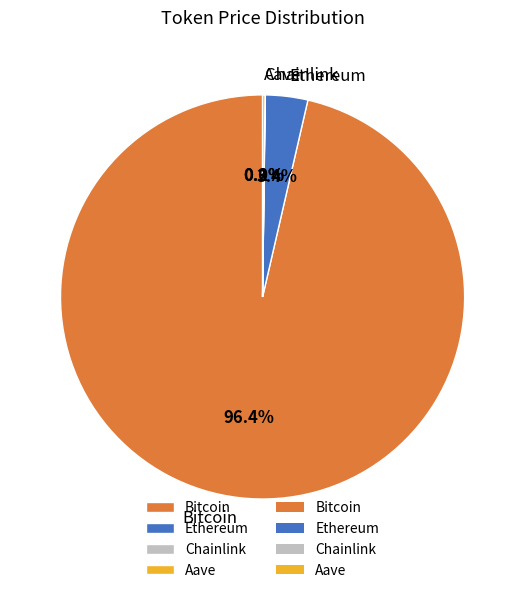

To the nearest percent, what percentage of the pie is Ethereum?

3%